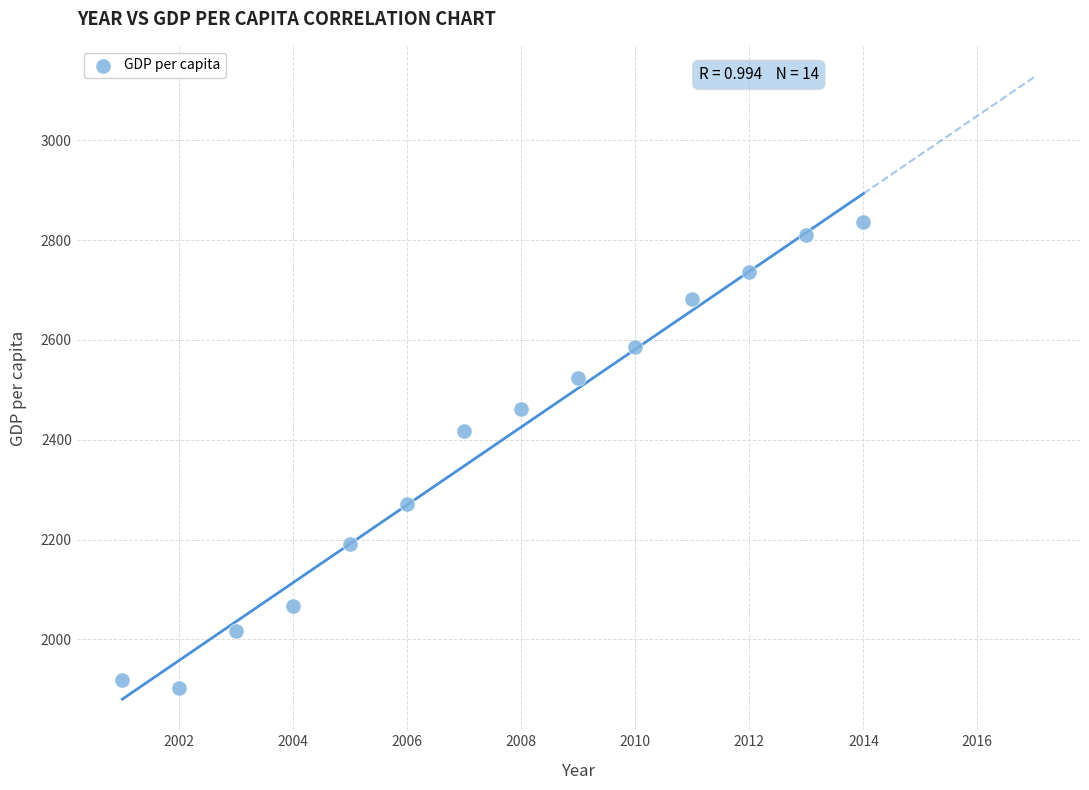

What Y value in the scatter plot is closest to 2369?

2416.8